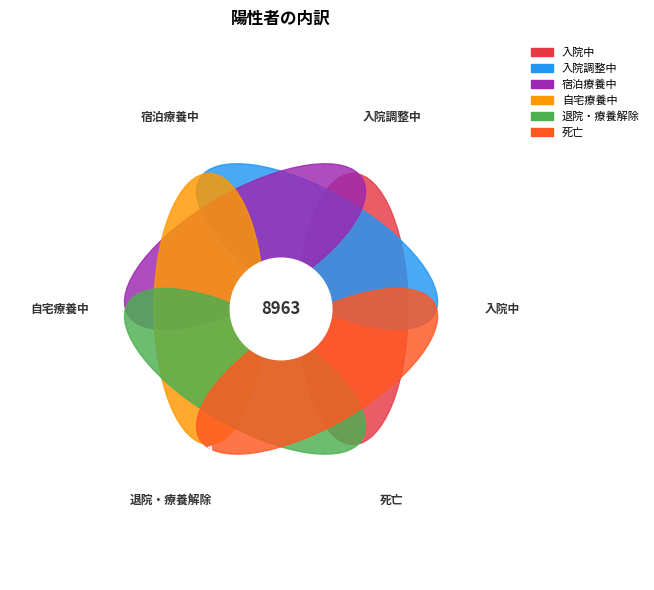

What is the majority slice?

退院・療養解除